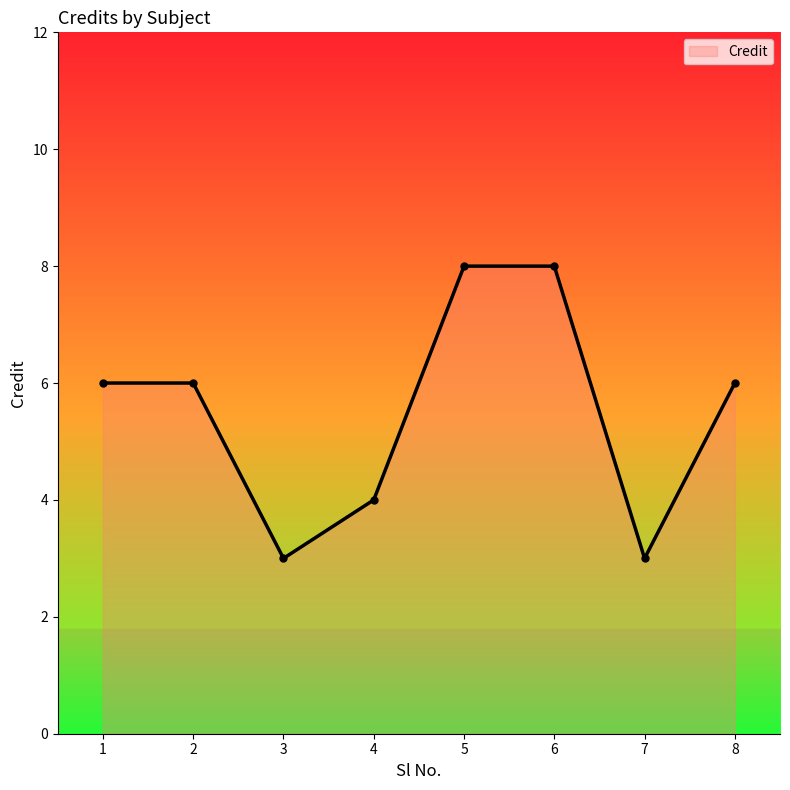

True or false: the data has more than 2 interior local peaks.

False